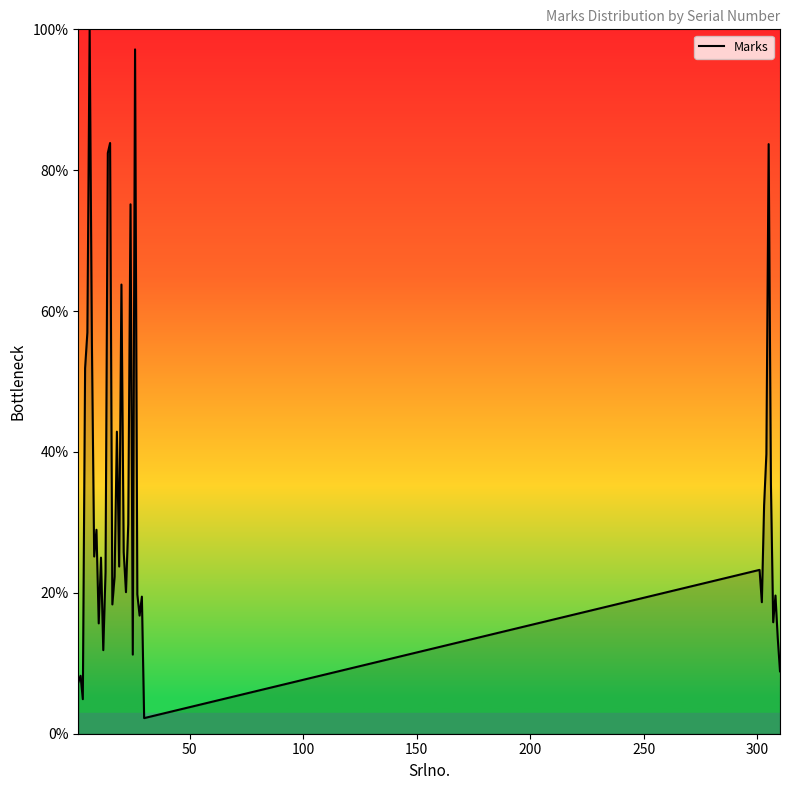

What is the maximum value shown in the chart?

100.0